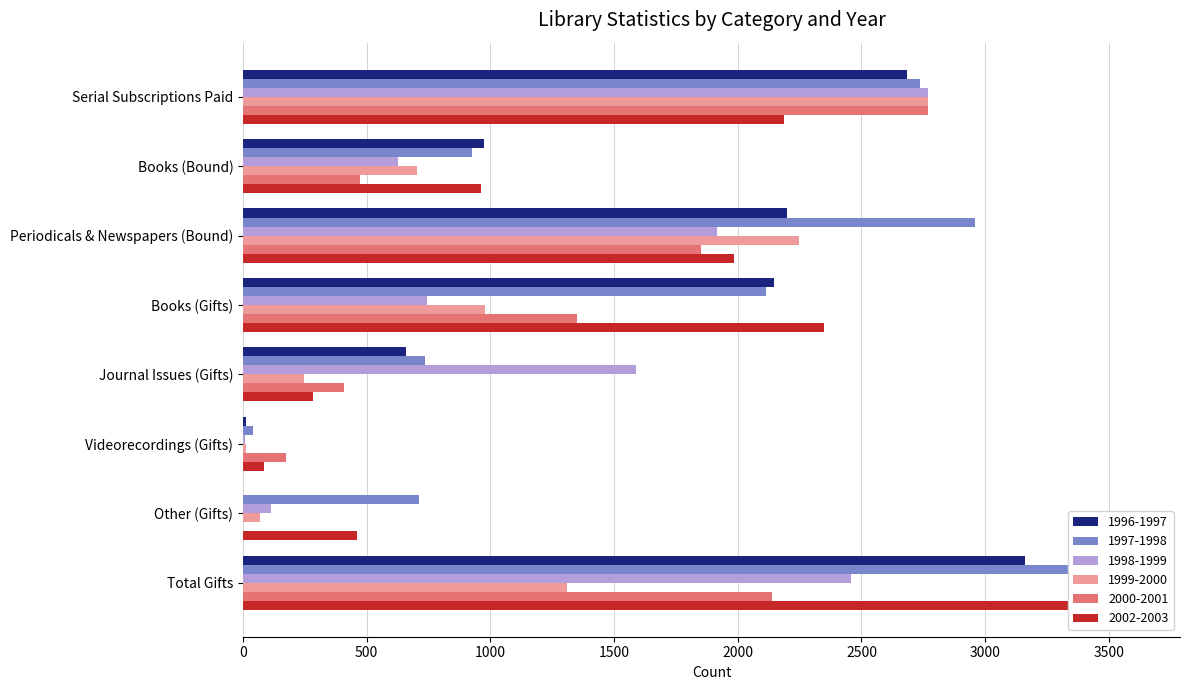

What is the sum of the 1996-1997 values at Books (Bound) and Videorecordings (Gifts)?

985